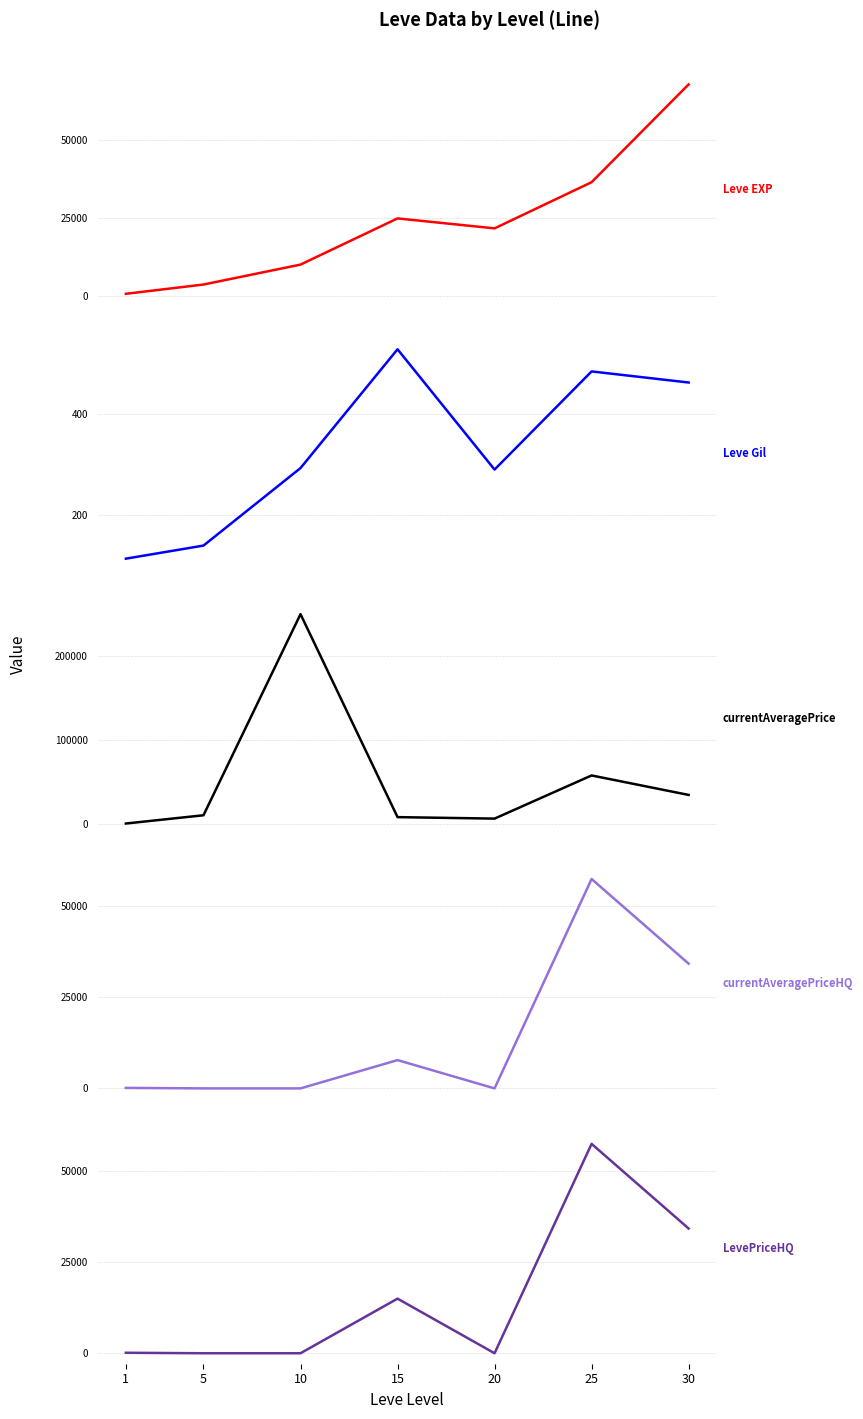

The Leve EXP series shows 9990.0 at 10. True or false?

True